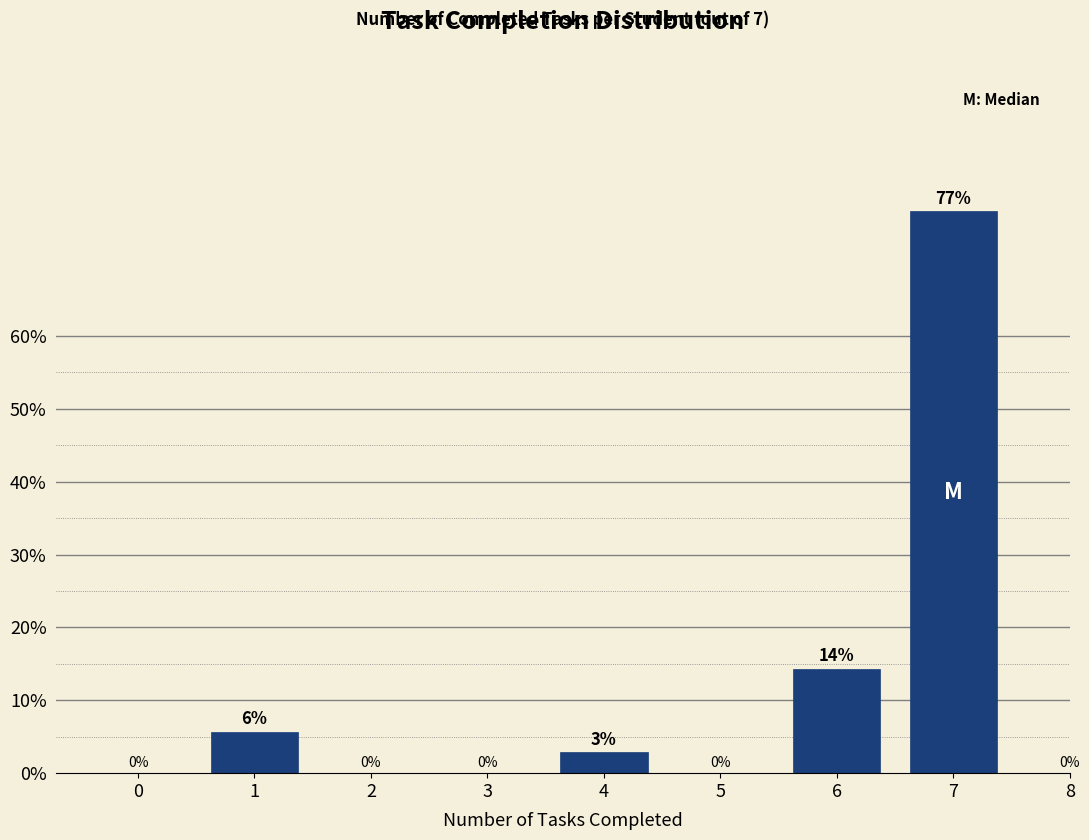

What is the approximate value at 1?

5.7